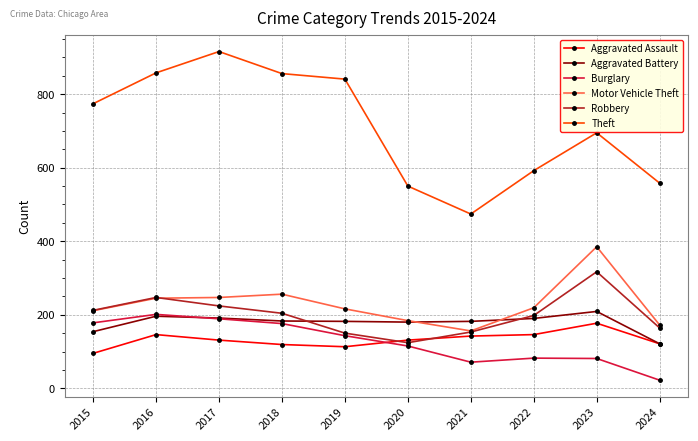

Rank the series at 2022 from lowest to highest value.

Burglary, Aggravated Assault, Aggravated Battery, Robbery, Motor Vehicle Theft, Theft